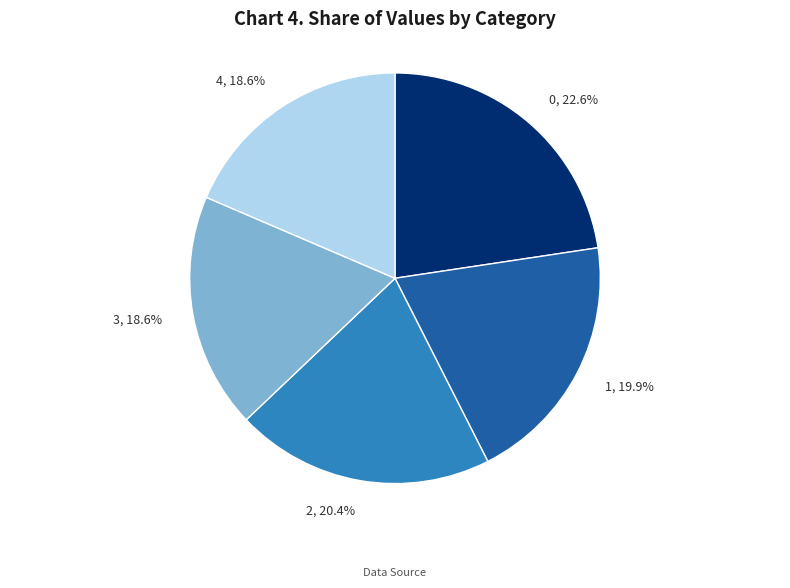

Does 1 represent more than half of the total?

No